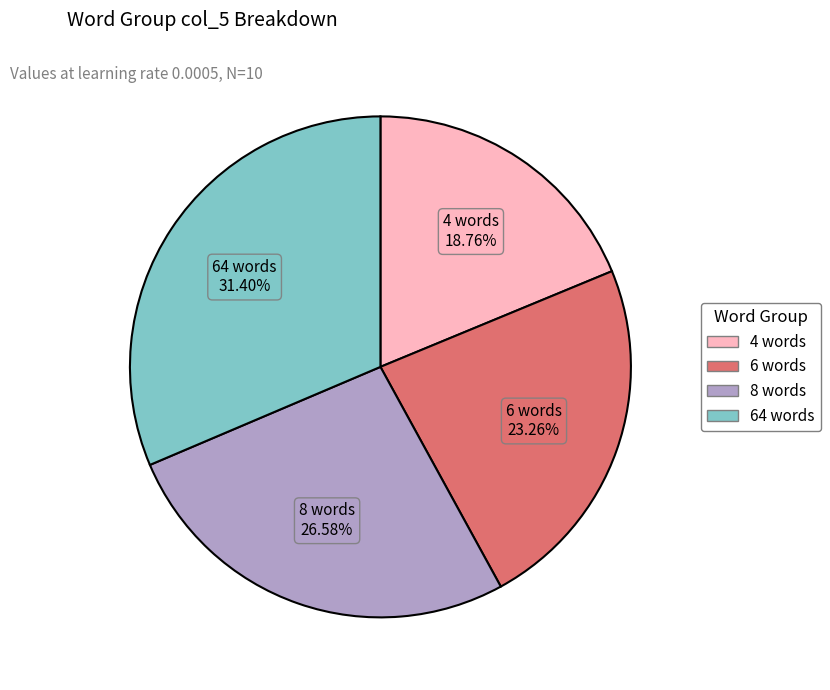

To the nearest percent, what is the combined percentage of 6 words and 4 words?

42%